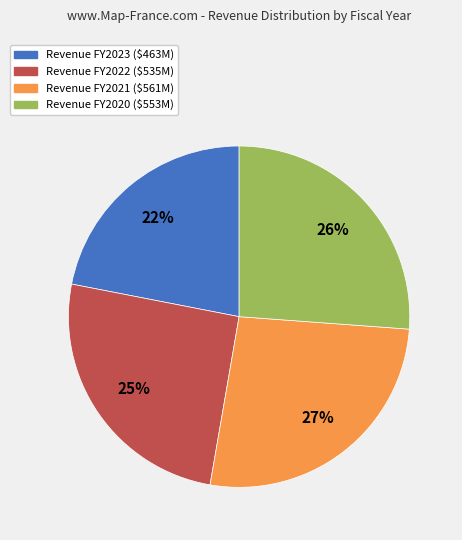

To the nearest percent, what is the average slice percentage?

25%